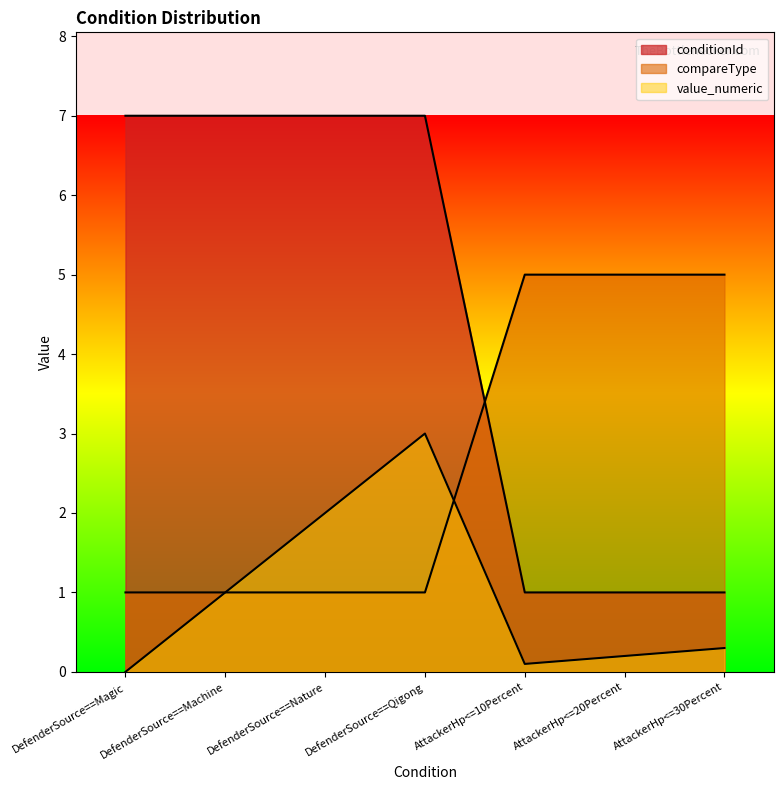

Which series has the largest total across all categories?

conditionId